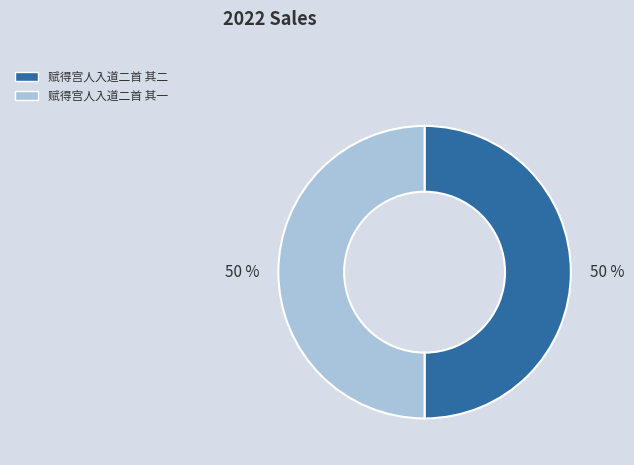

Combined, do 赋得宫人入道二首 其一 and 赋得宫人入道二首 其二 account for over 50%?

Yes